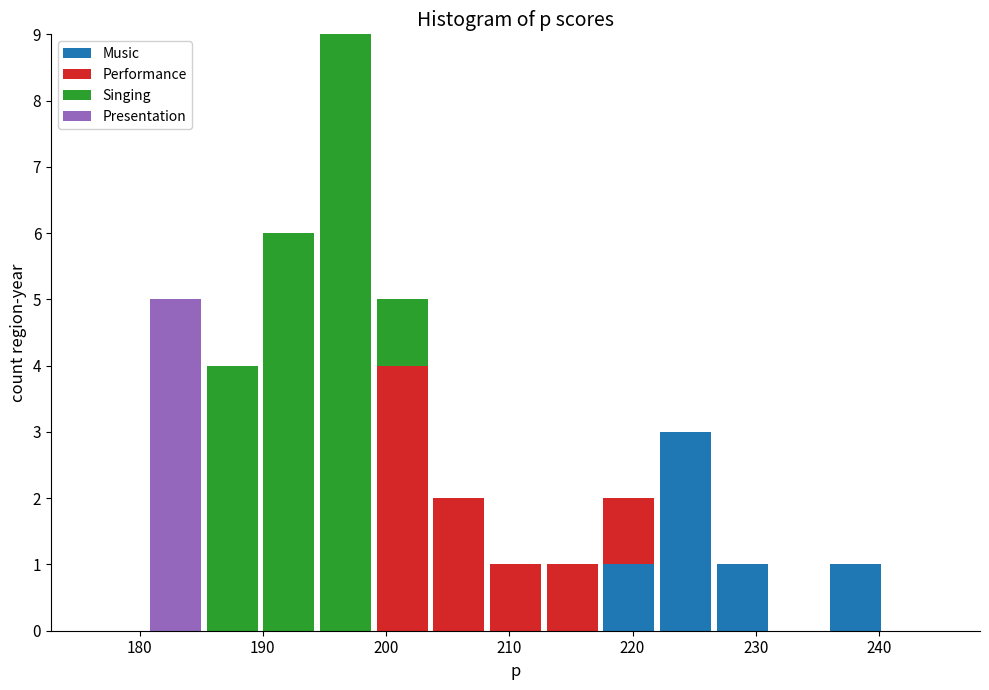

Reading left to right, list every stacked bar in this chart as the range it spans on the x-axis followed by its total height. Neither the bar edges nor the heights are printed on the chart, so give them approximately, as read against the axes.

176.0 to 180.6: 0
180.6 to 185.2: 5
185.2 to 189.8: 4
189.8 to 194.4: 6
194.4 to 199.0: 9
199.0 to 203.6: 5
203.6 to 208.2: 2
208.2 to 212.8: 1
212.8 to 217.4: 1
217.4 to 222.0: 2
222.0 to 226.6: 3
226.6 to 231.2: 1
231.2 to 235.8: 0
235.8 to 240.4: 1
240.4 to 245.0: 0